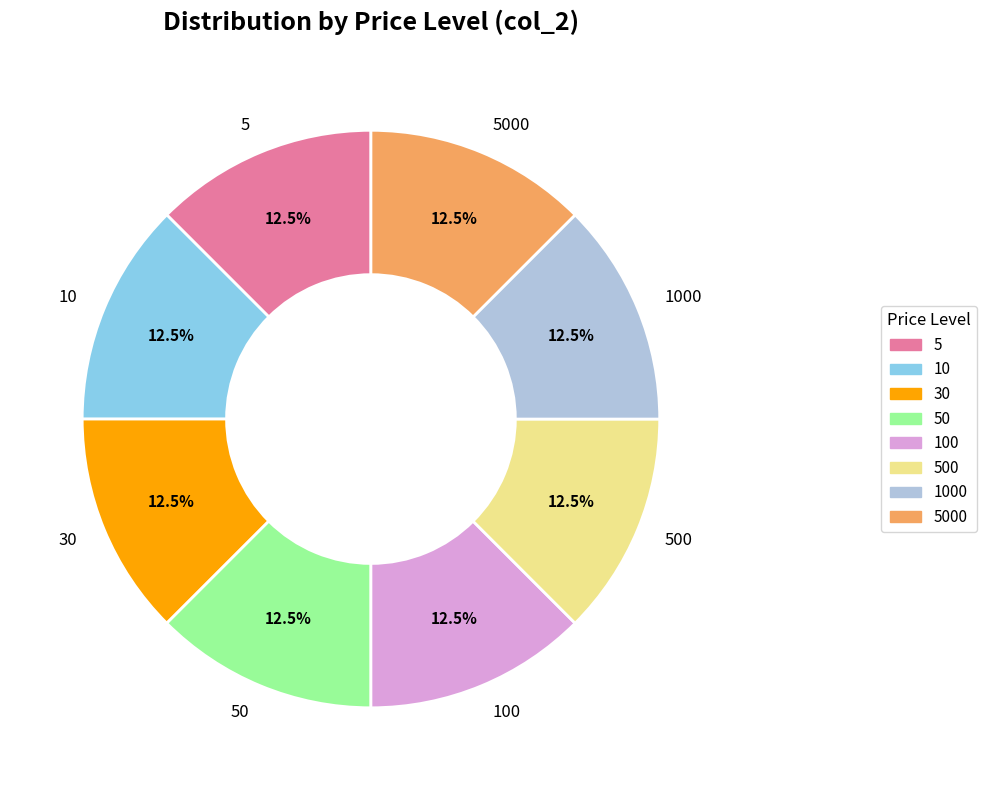

How much of the chart is everything except 1000?

87.5%